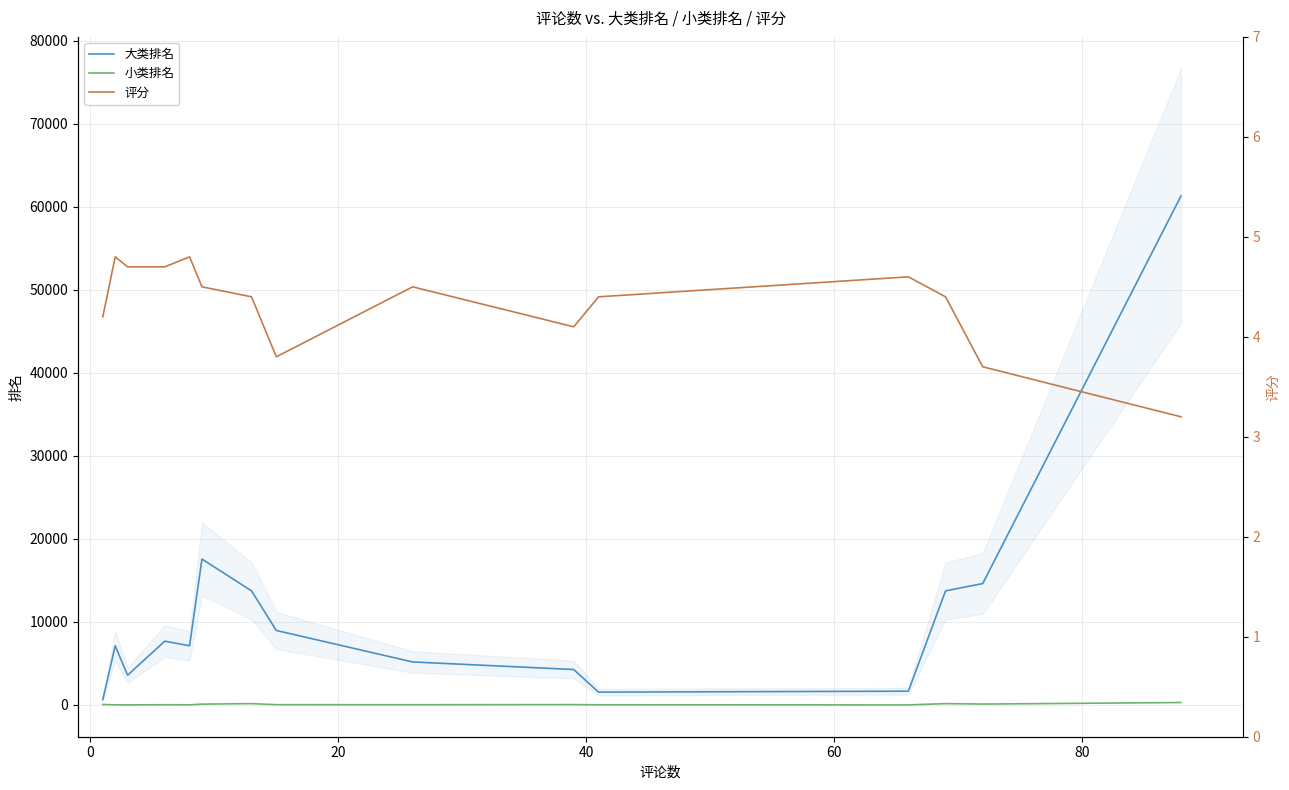

Which series has the largest total across all categories?

大类排名